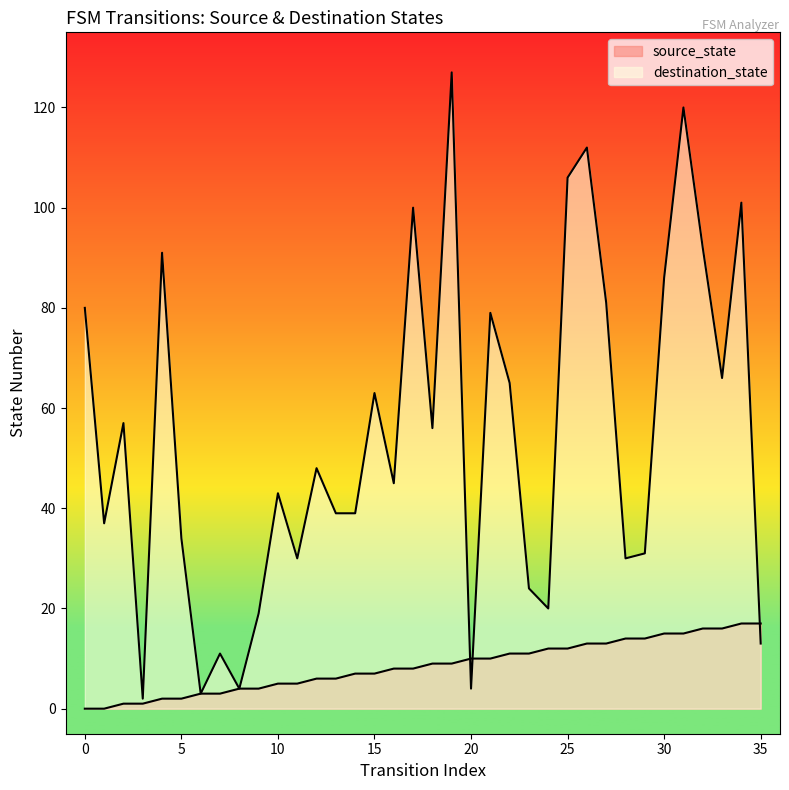

Which series ends up on top after the final intersection of destination_state and source_state?

source_state